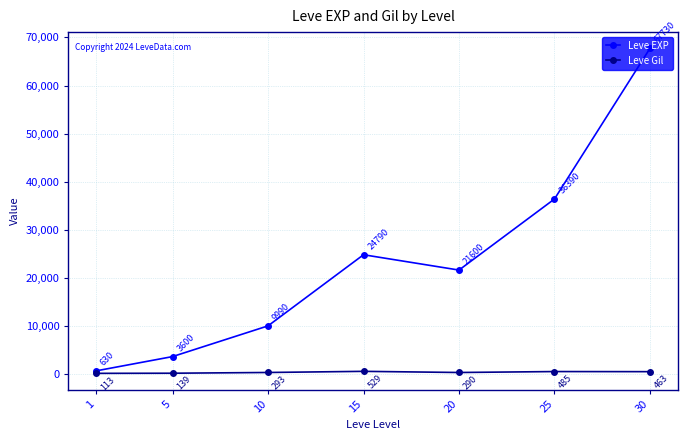

The value of Leve EXP at 30 is 95449. True or false?

False